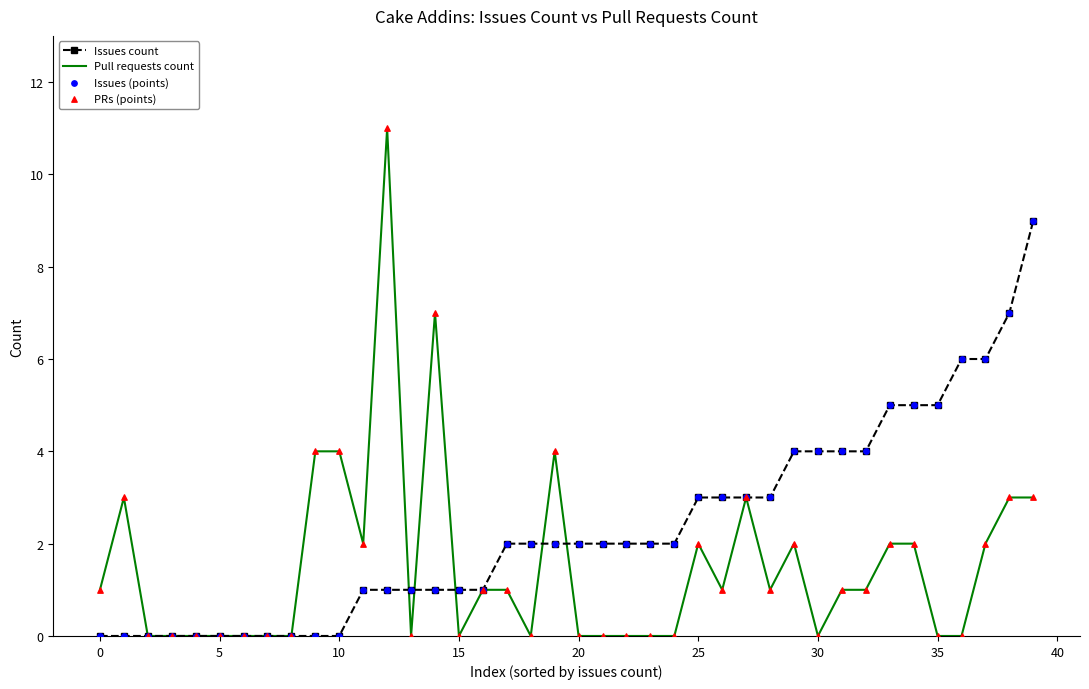

Which series has the largest range (max minus min)?

Pull requests count